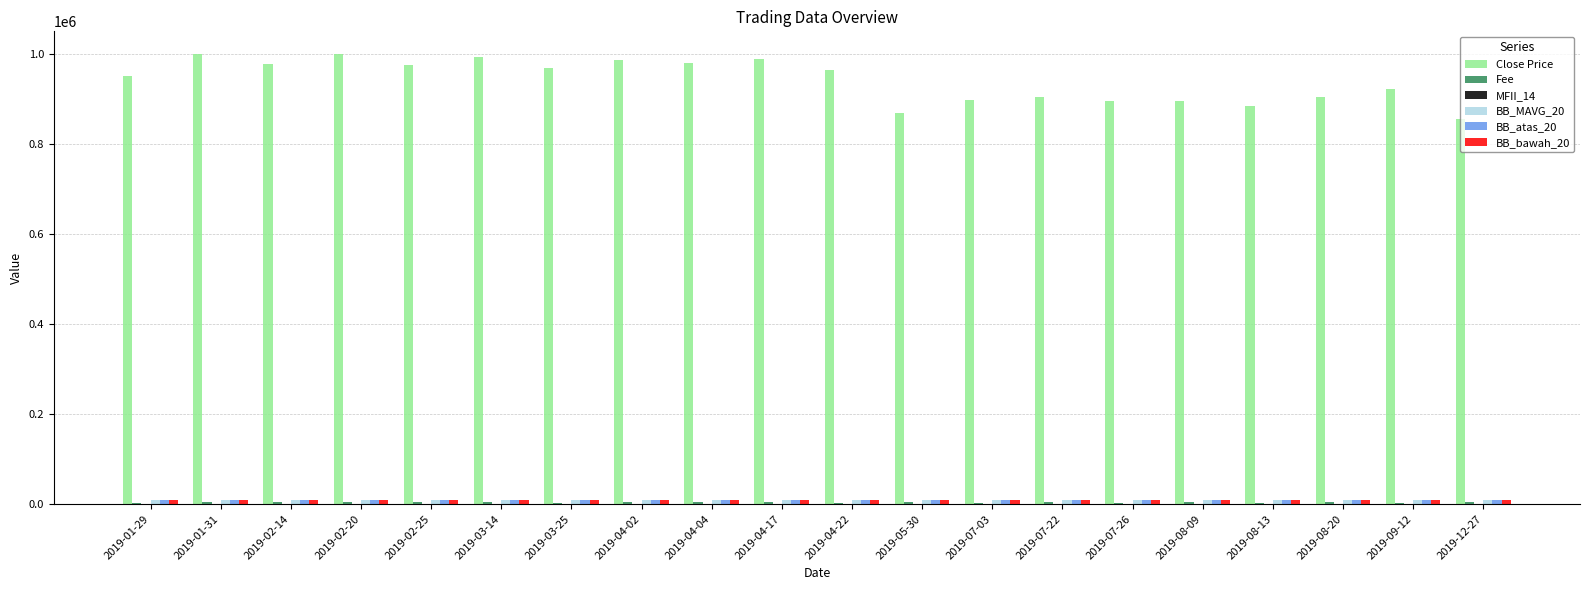

Between 2019-04-17 and 2019-07-26, which series saw the biggest shift?

Close Price